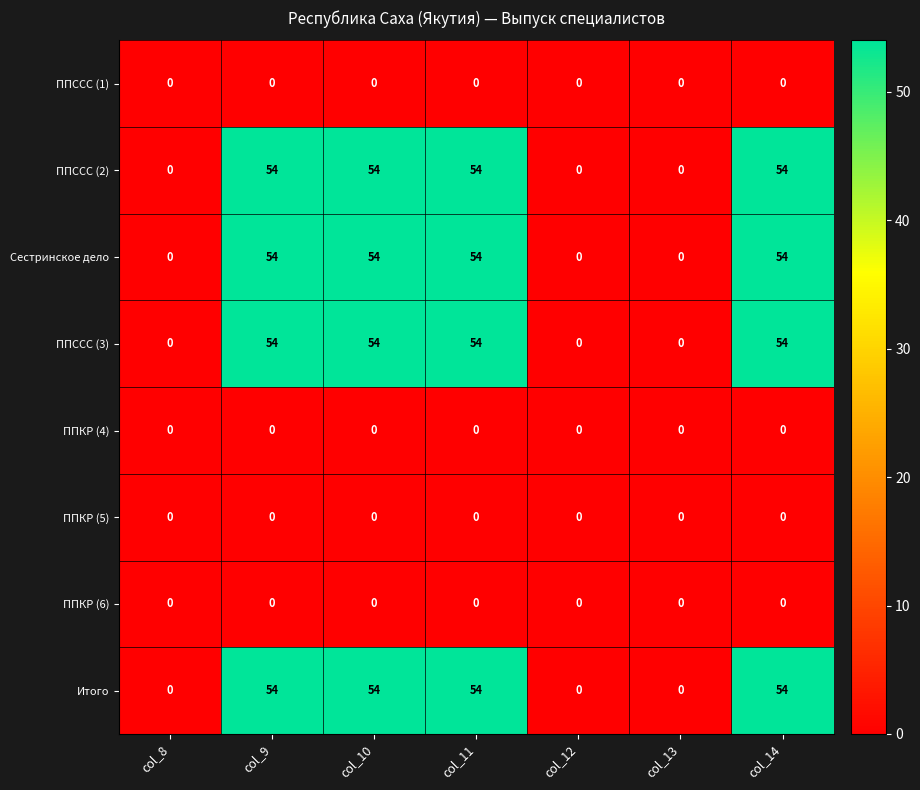

What is the highest value of the Сестринское дело series?

54